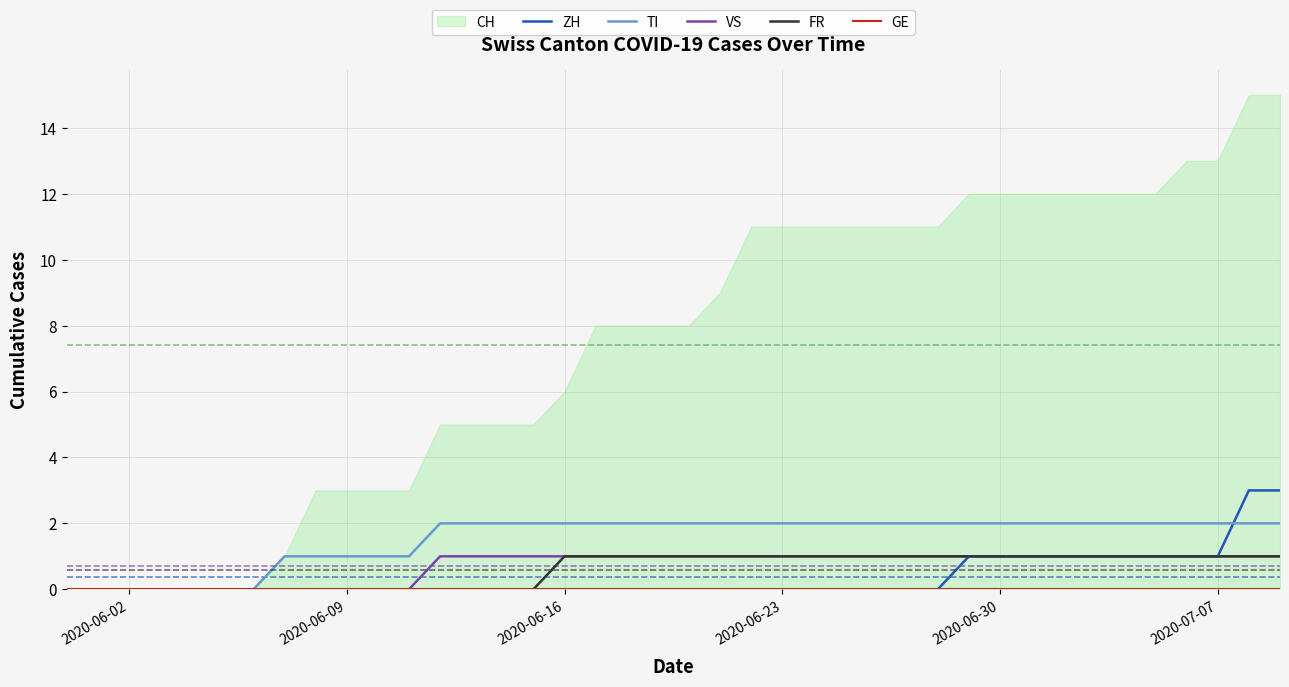

How many data points does each series have?

40